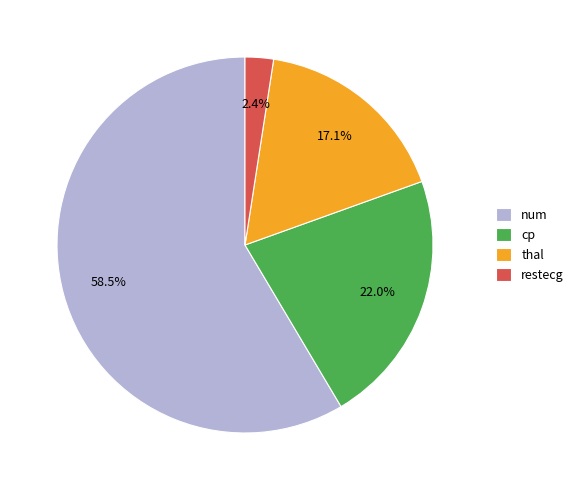

Which category has the smallest portion of the pie?

restecg